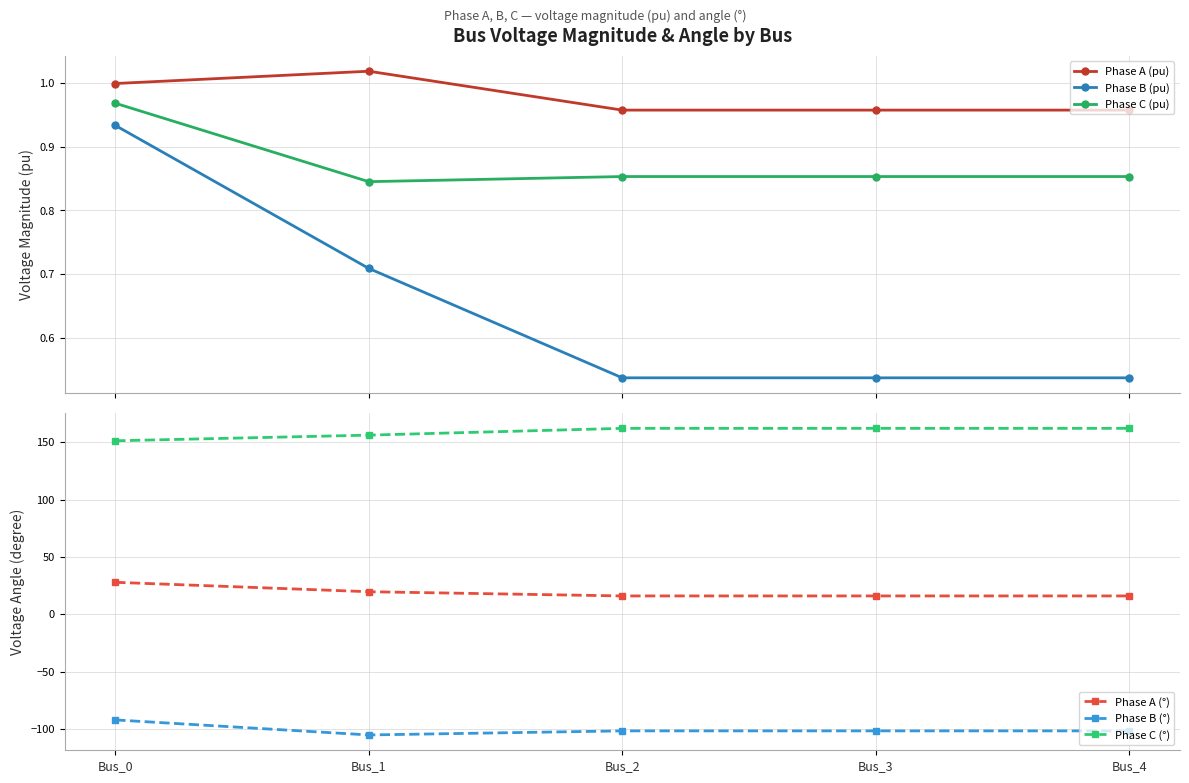

Which series has the widest spread of values?

Phase B (°)